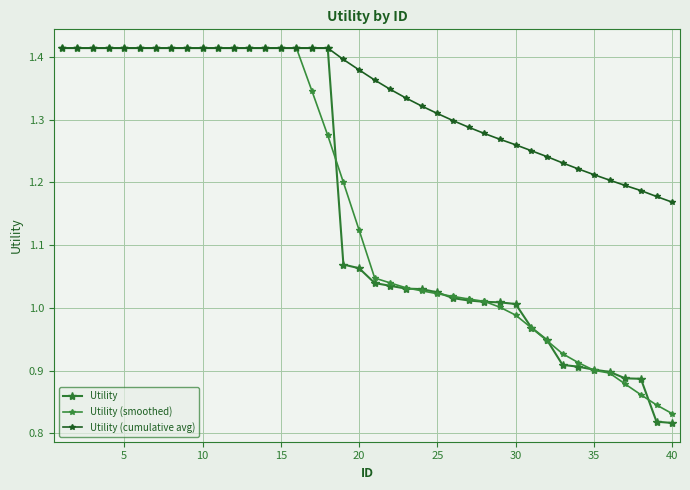

Does the chart have visible grid lines?

Yes